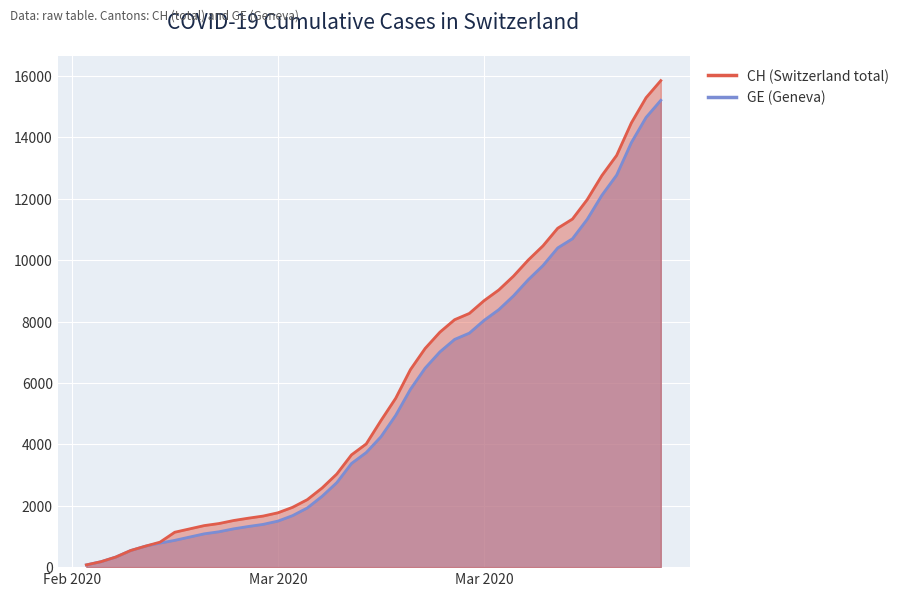

The value of CH at 2020-03-12 is 1051. True or false?

False